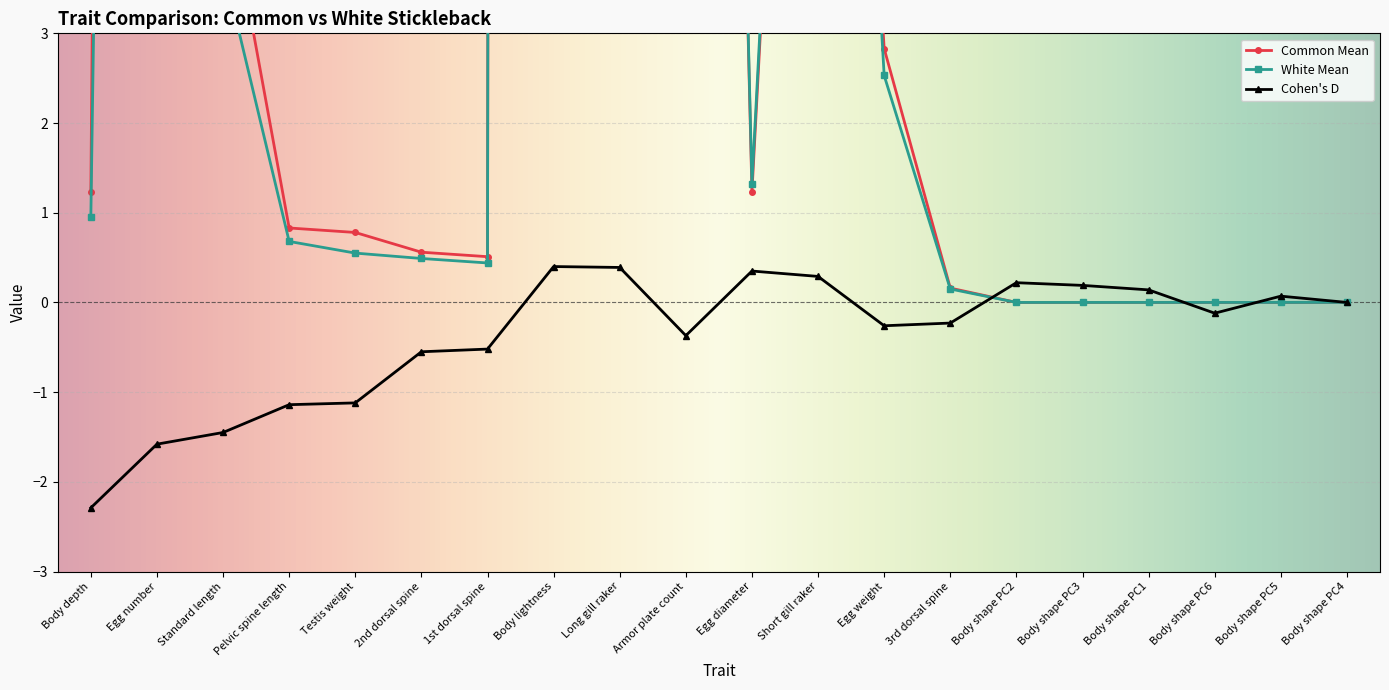

What is the sum of the Common Mean values at Body shape PC6 and 2nd dorsal spine?

0.6